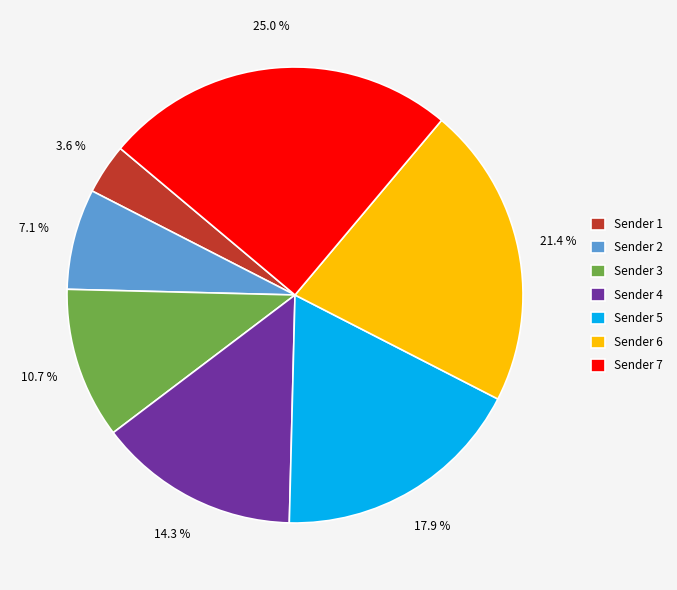

To the nearest percent, what portion does Sender 3 represent?

11%